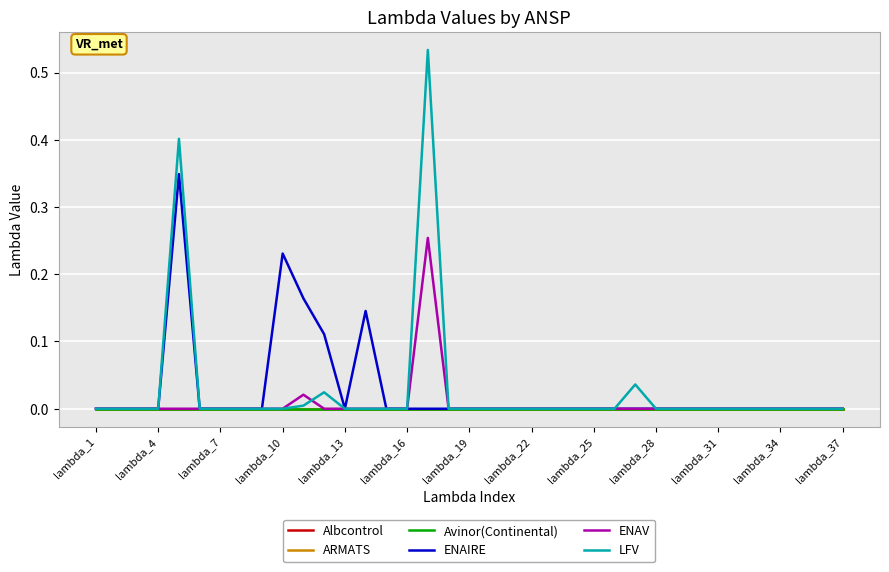

True or false: ENAIRE has more than 0 points higher than both neighbors.

True